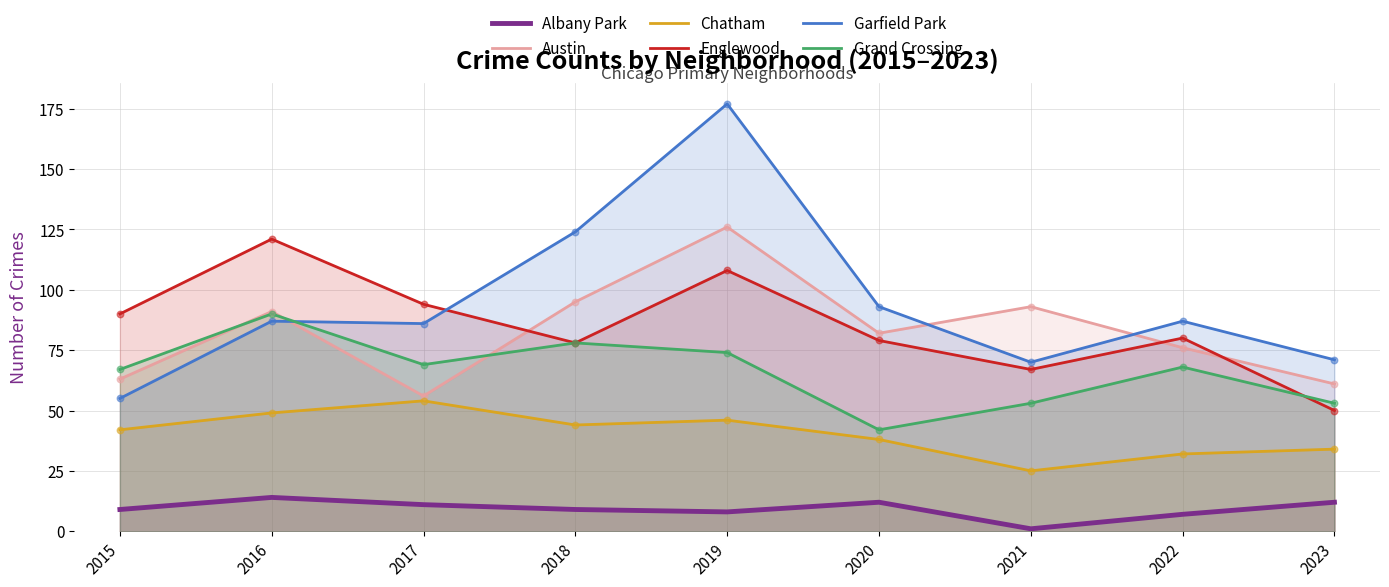

Is the value of Englewood at 2019 greater than the value of Albany Park at 2022?

Yes